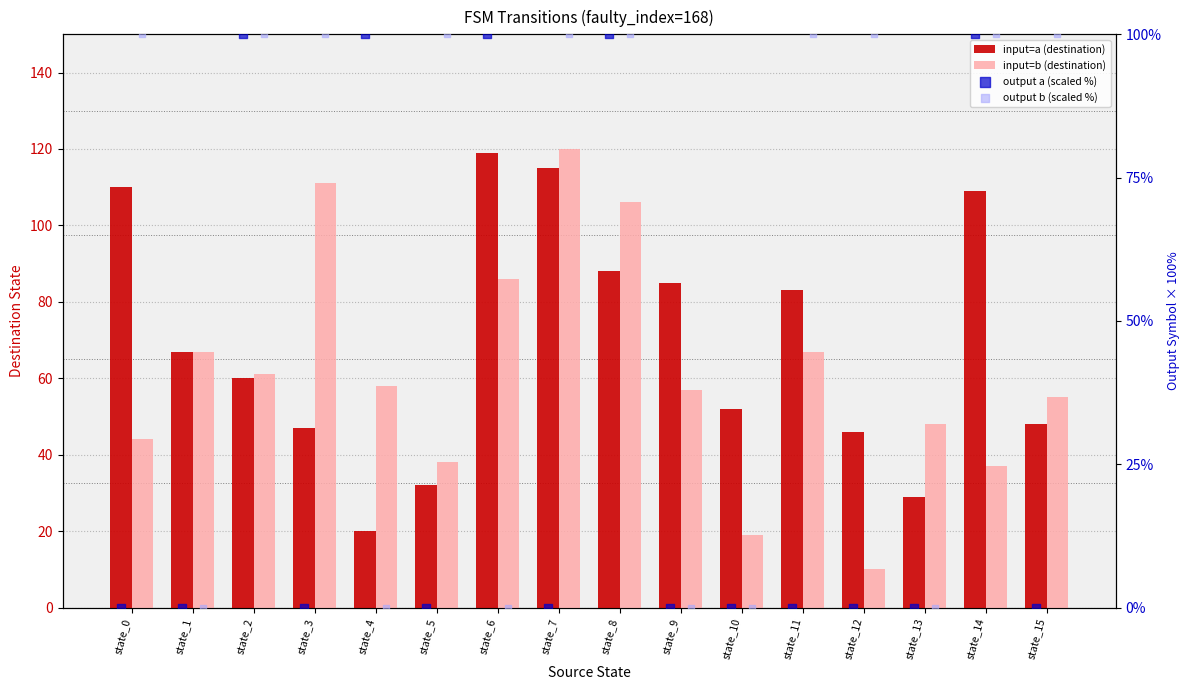

Which series has the largest Y range (max minus min)?

input=b (destination)